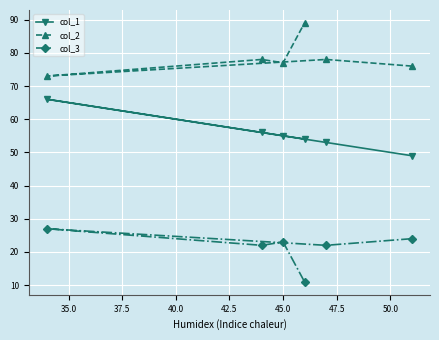

What is the lowest value of the col_3 series?

11